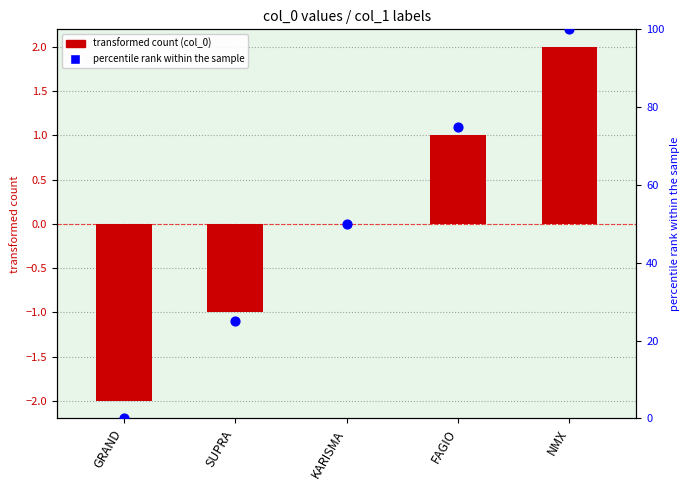

What is the total value across all series at SUPRA?

24